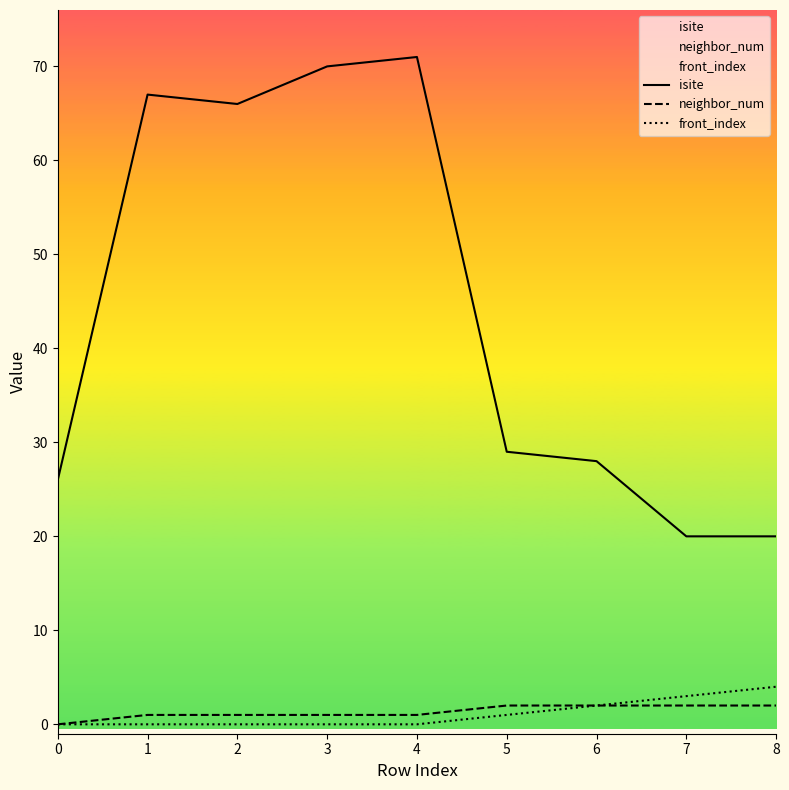

Is it true that isite equals 26 at 0?

True